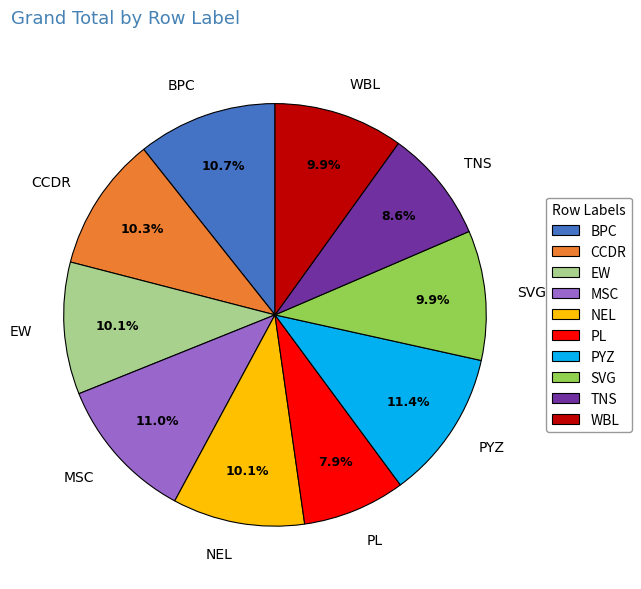

What is the ratio of the value at TNS to the value at MSC?

0.8